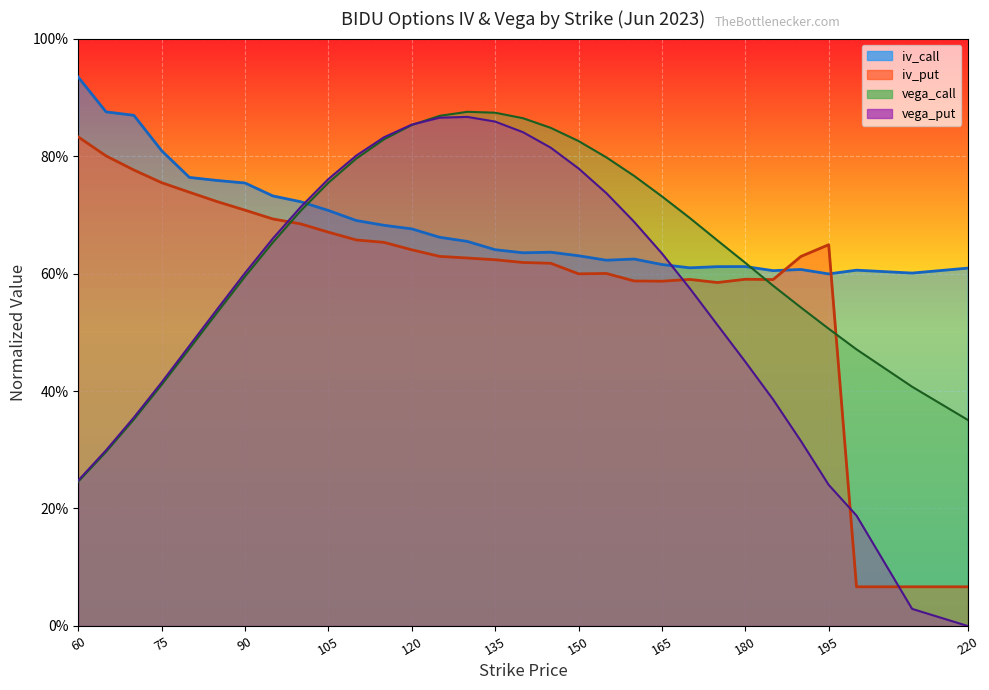

What is the sum of the iv_call values at 220 and 145?

1.2